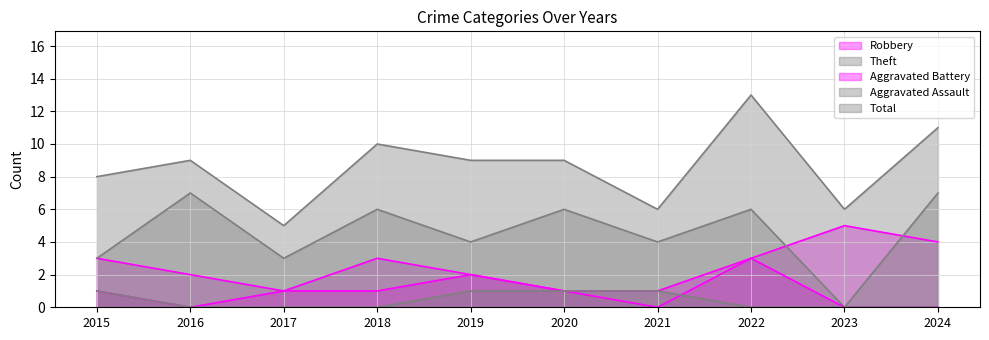

True or false: Robbery and Total cross at least once.

False